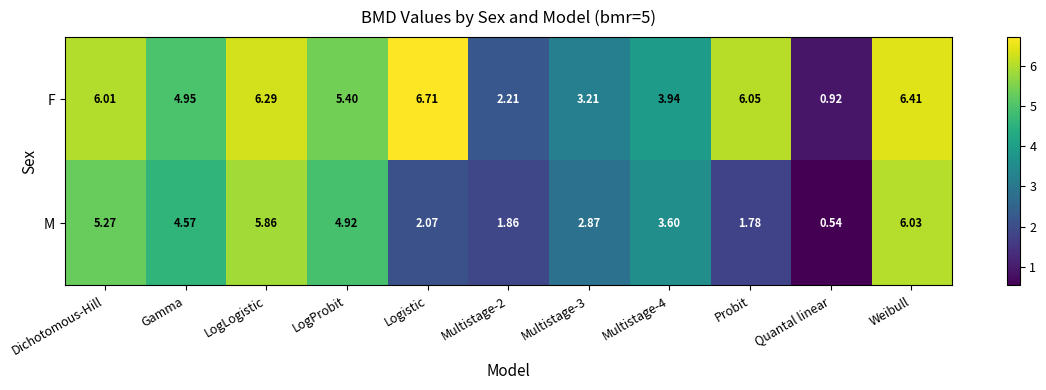

How many series are shown in this chart?

2